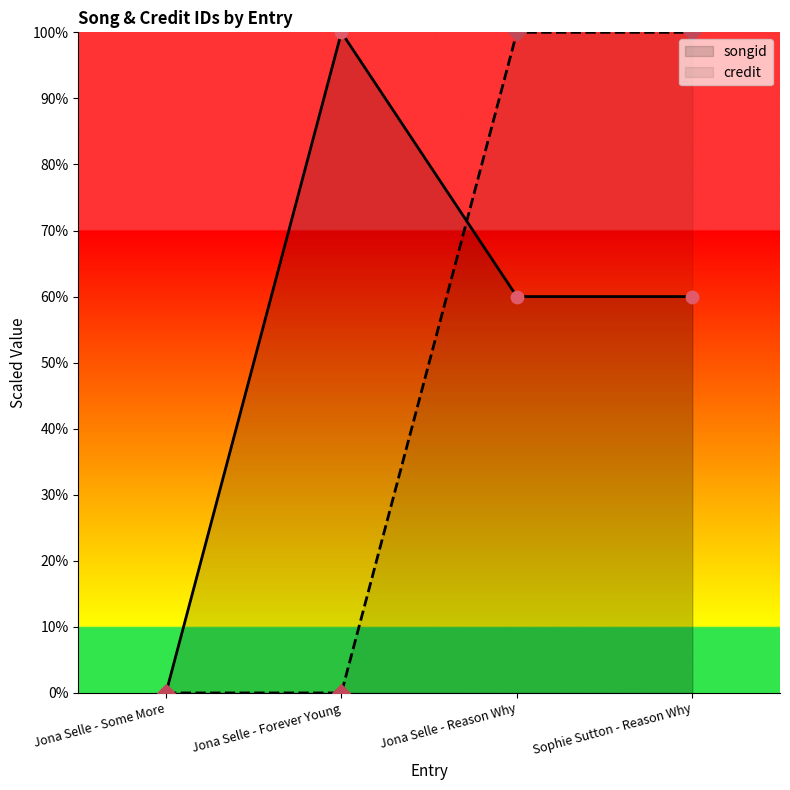

Which series contains the lowest Y value?

songid